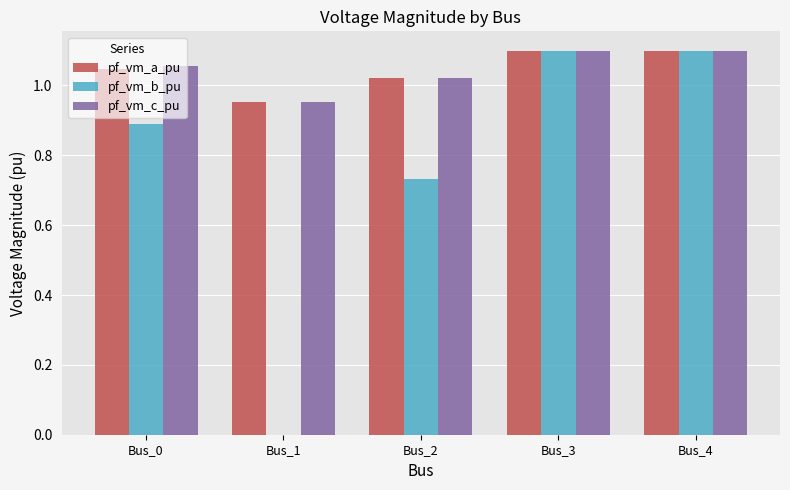

How many values in the pf_vm_c_pu series exceed 1?

4